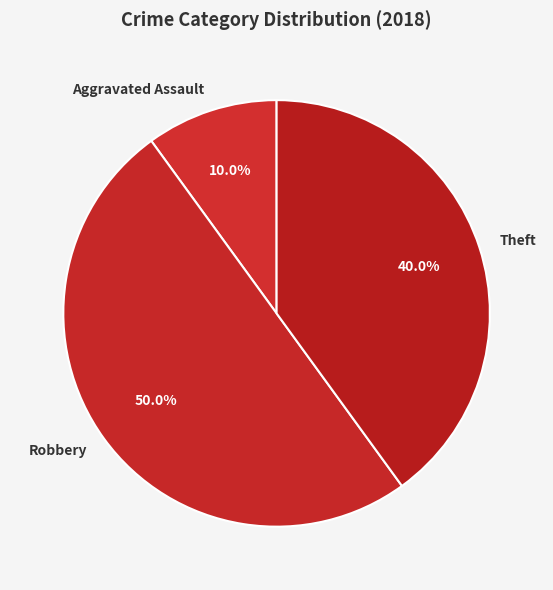

How many segments does this pie chart have?

3